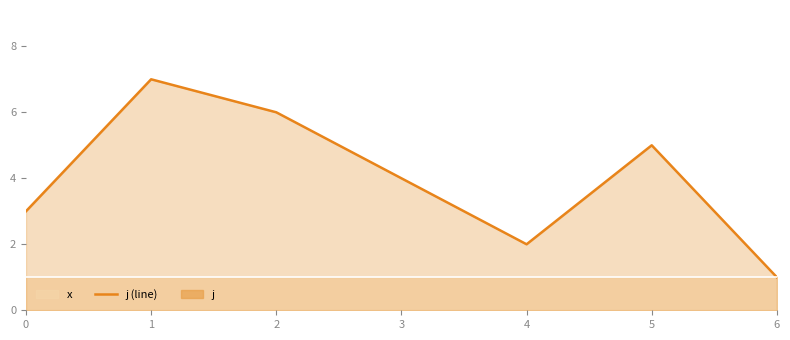

Which series has the largest range (max minus min)?

j (line)